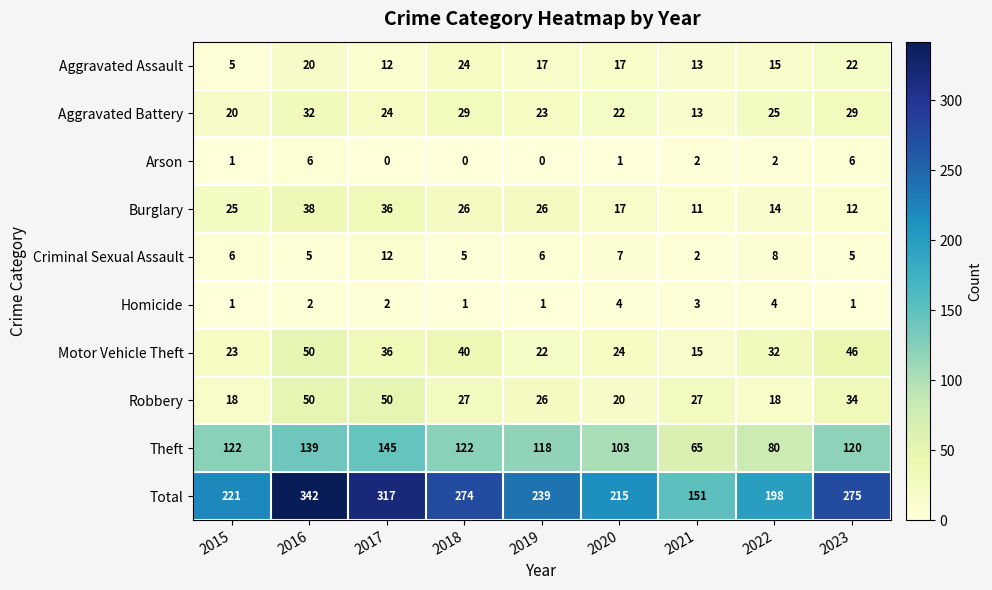

What is the sum of all Arson values?

18